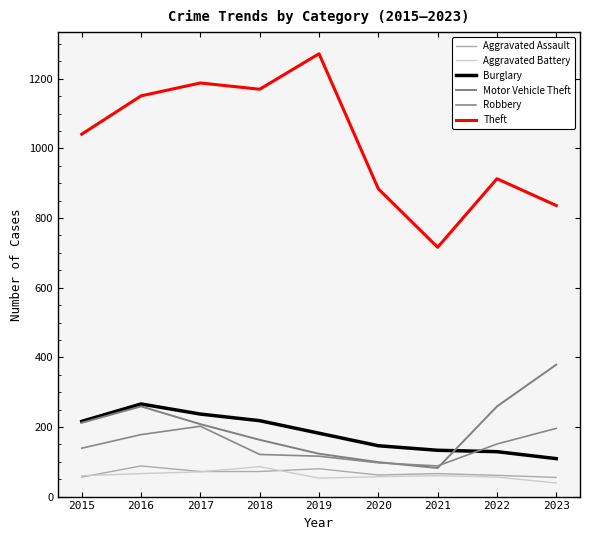

In Motor Vehicle Theft, how many points are lower than both neighbors (excluding endpoints)?

1